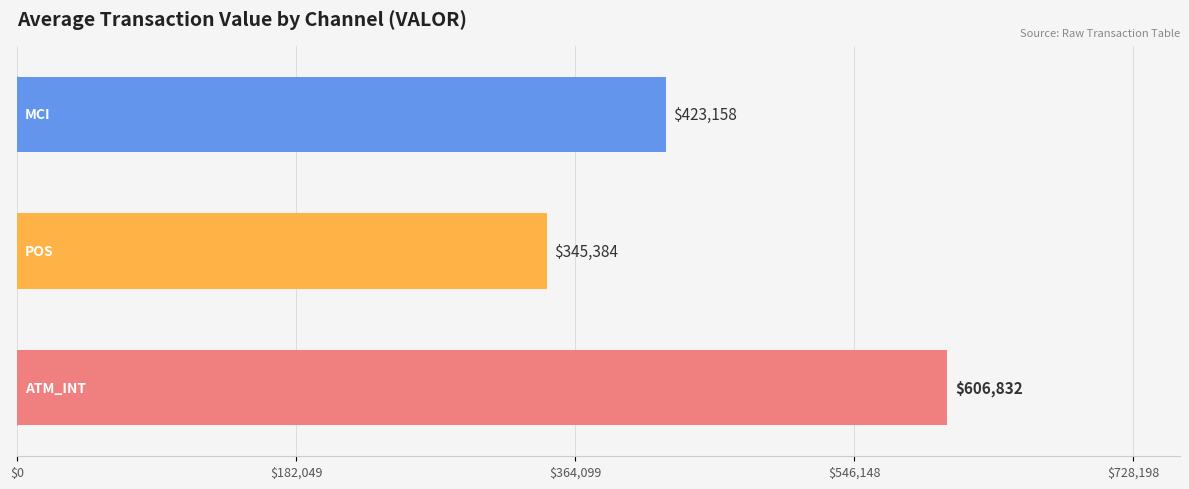

What is the sum of all values?

1375374.3